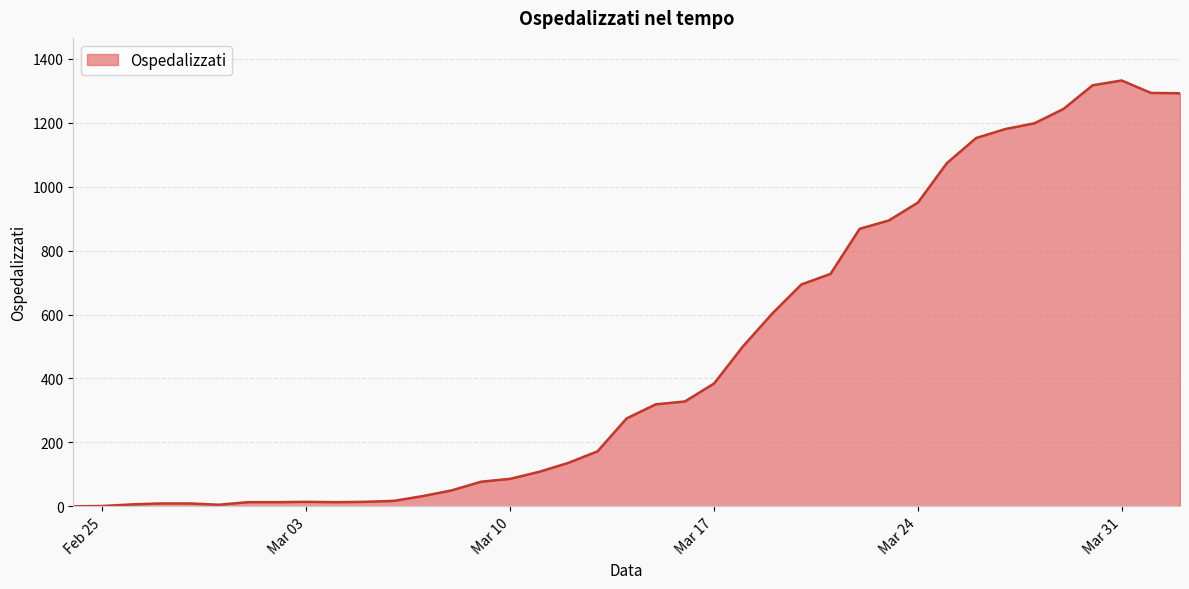

What is the difference between the maximum and second lowest values?

1331